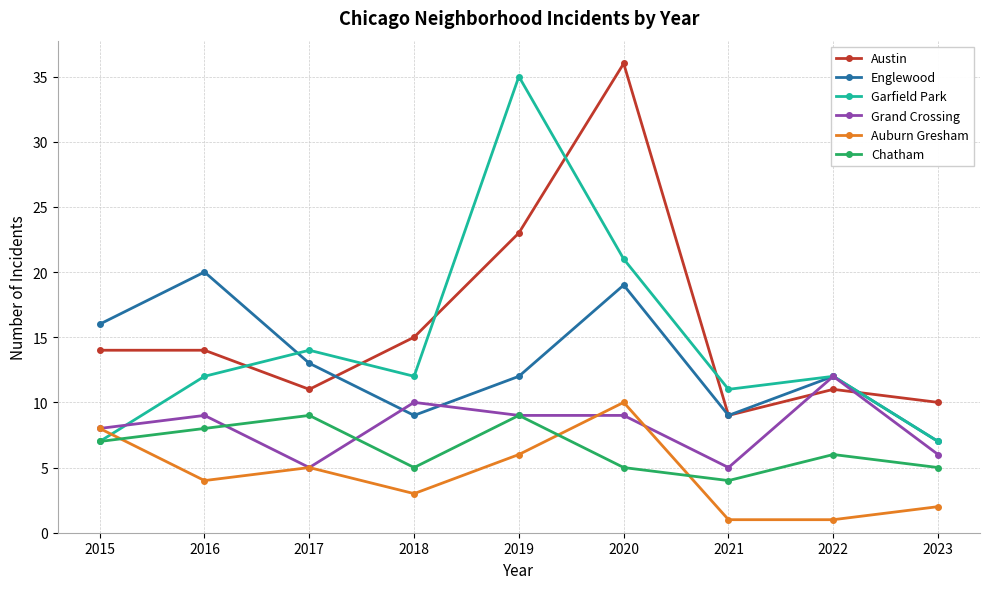

At how many categories does at least one series exceed 28?

2